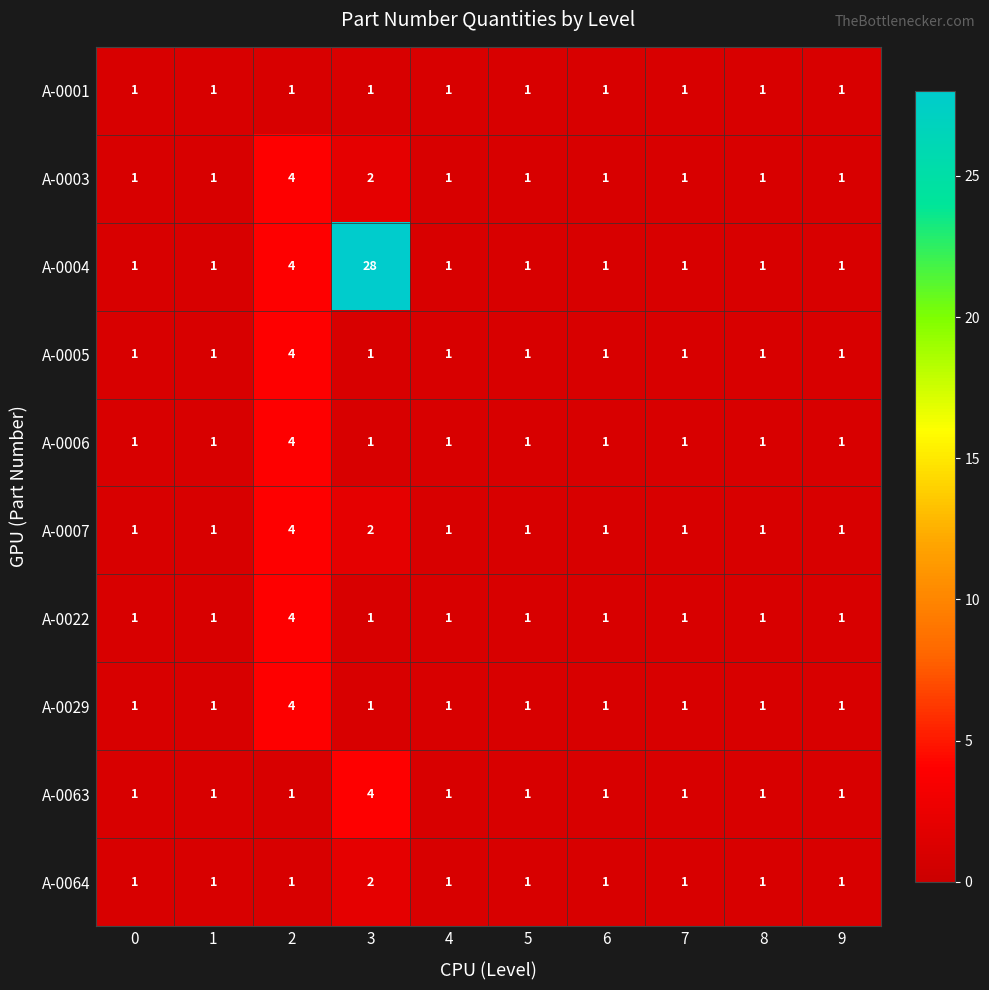

Which series has the largest range (max minus min)?

A-0004